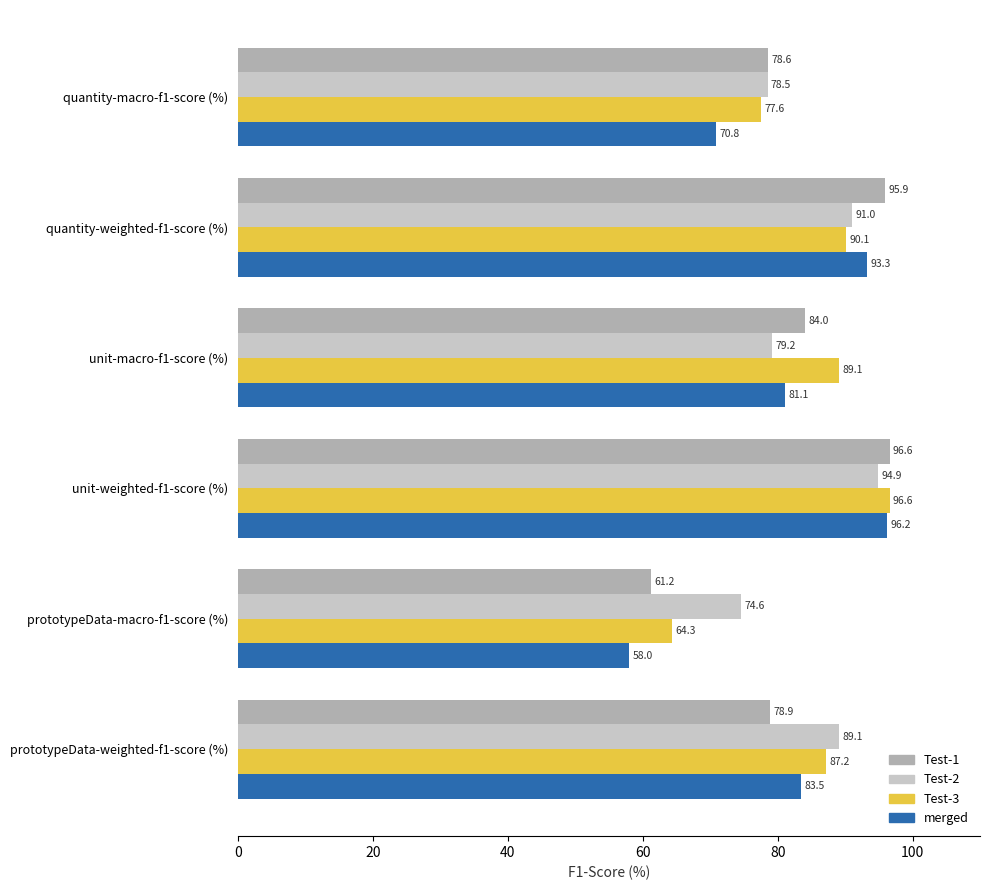

What is the total value across all series at unit-weighted-f1-score (%)?

384.3